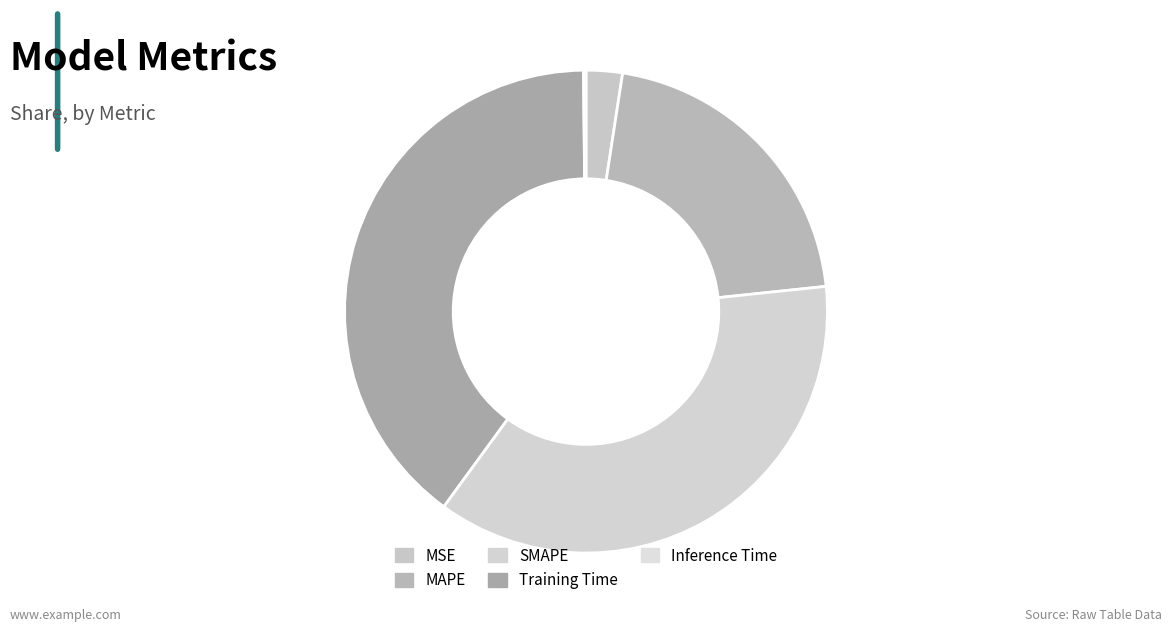

How many segments does this pie chart have?

5